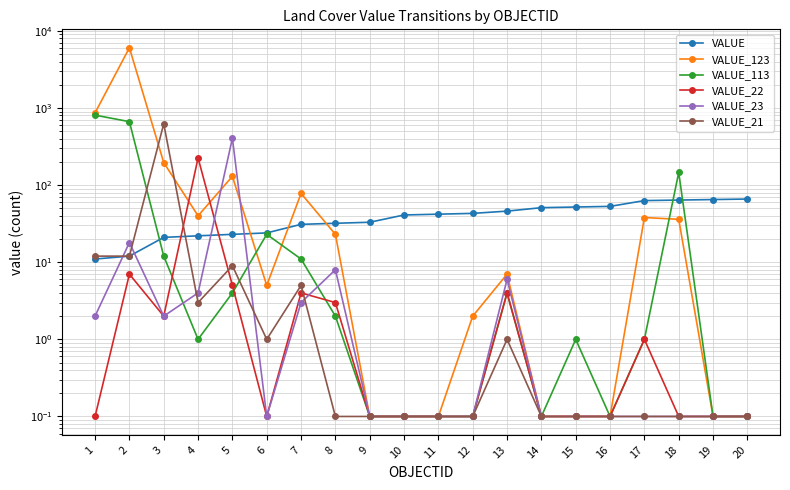

How many data points does each series have?

20